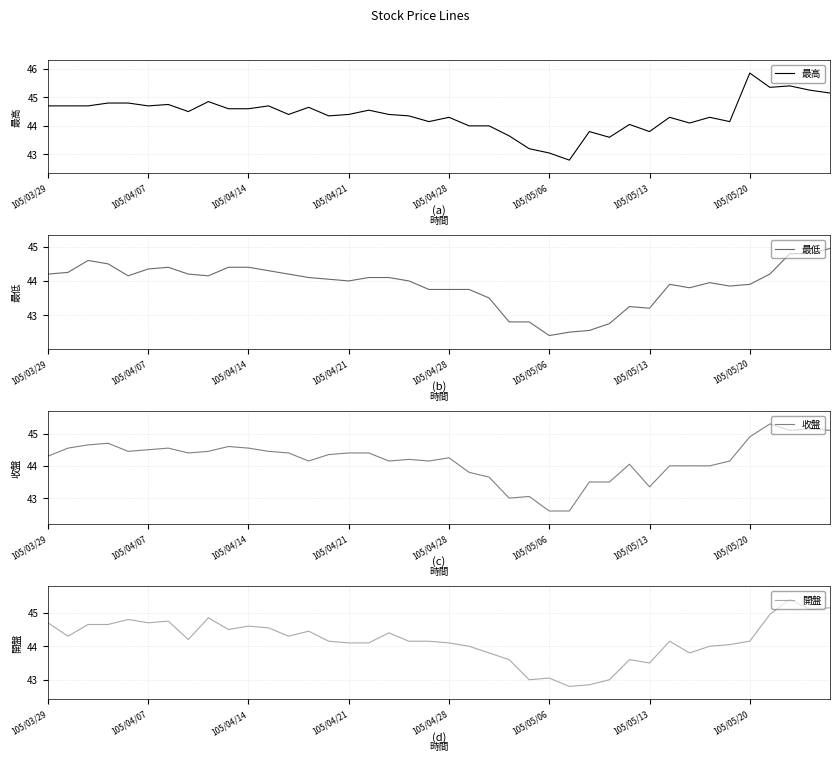

Is it true that 收盤 equals 73.0 at 36?

False